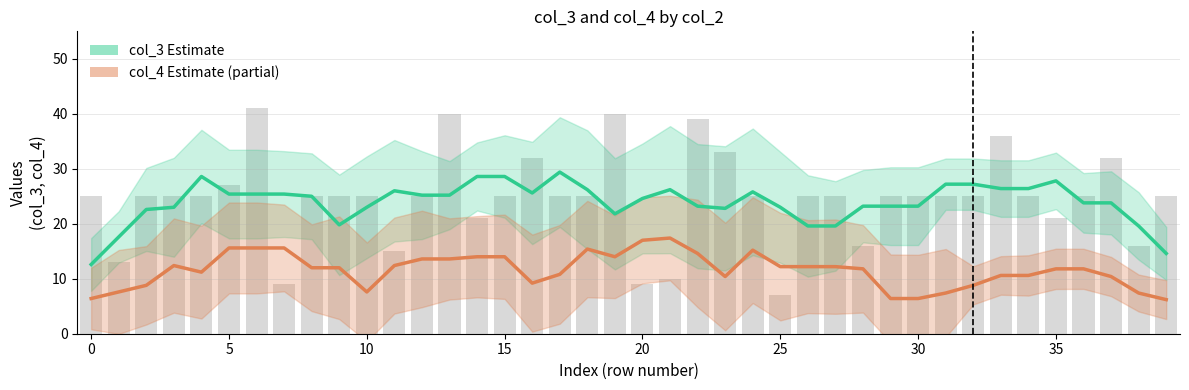

What is the greatest value displayed?

29.4